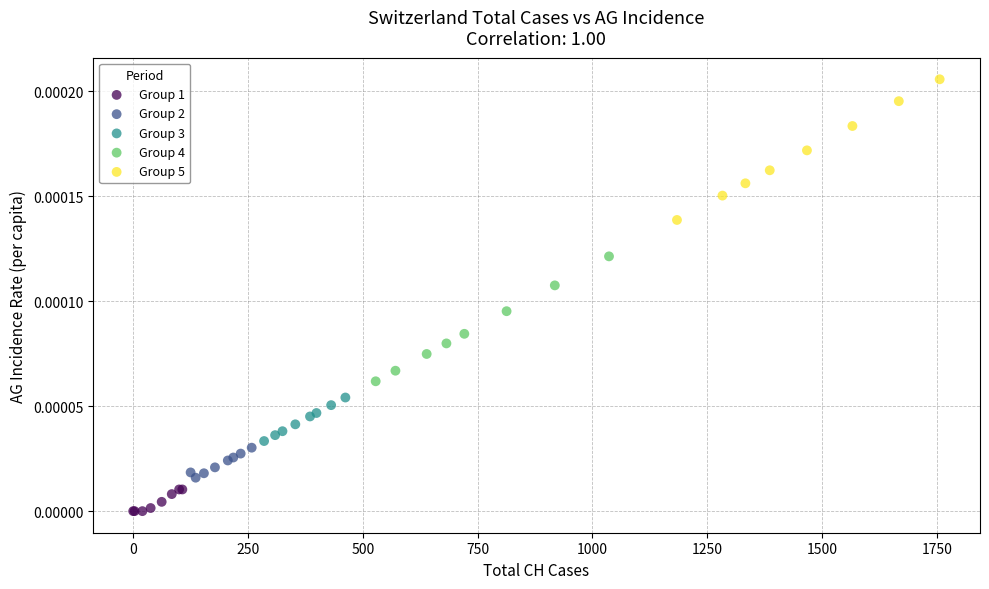

What are all the series names shown in the legend?

Group 1, Group 2, Group 3, Group 4, Group 5